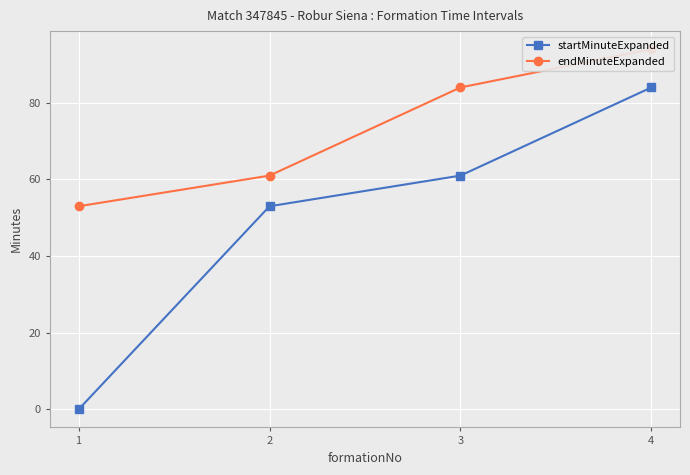

True or false: startMinuteExpanded and endMinuteExpanded cross at least once.

False